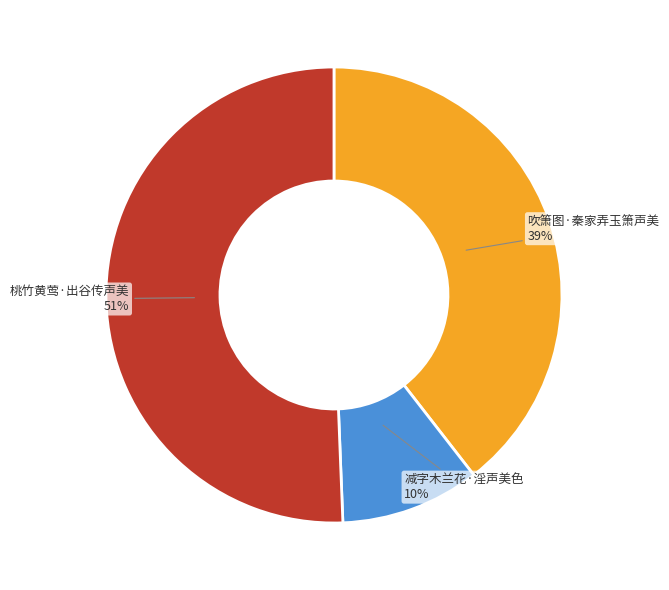

Which category has the biggest portion of the pie?

桃竹黄莺·出谷传声美